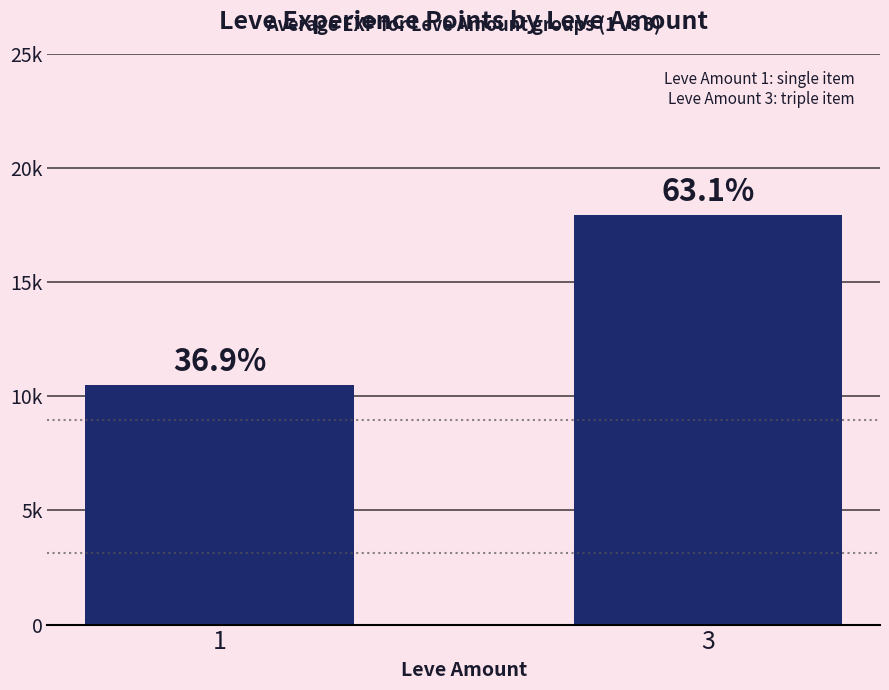

Does the chart contain any negative values?

No